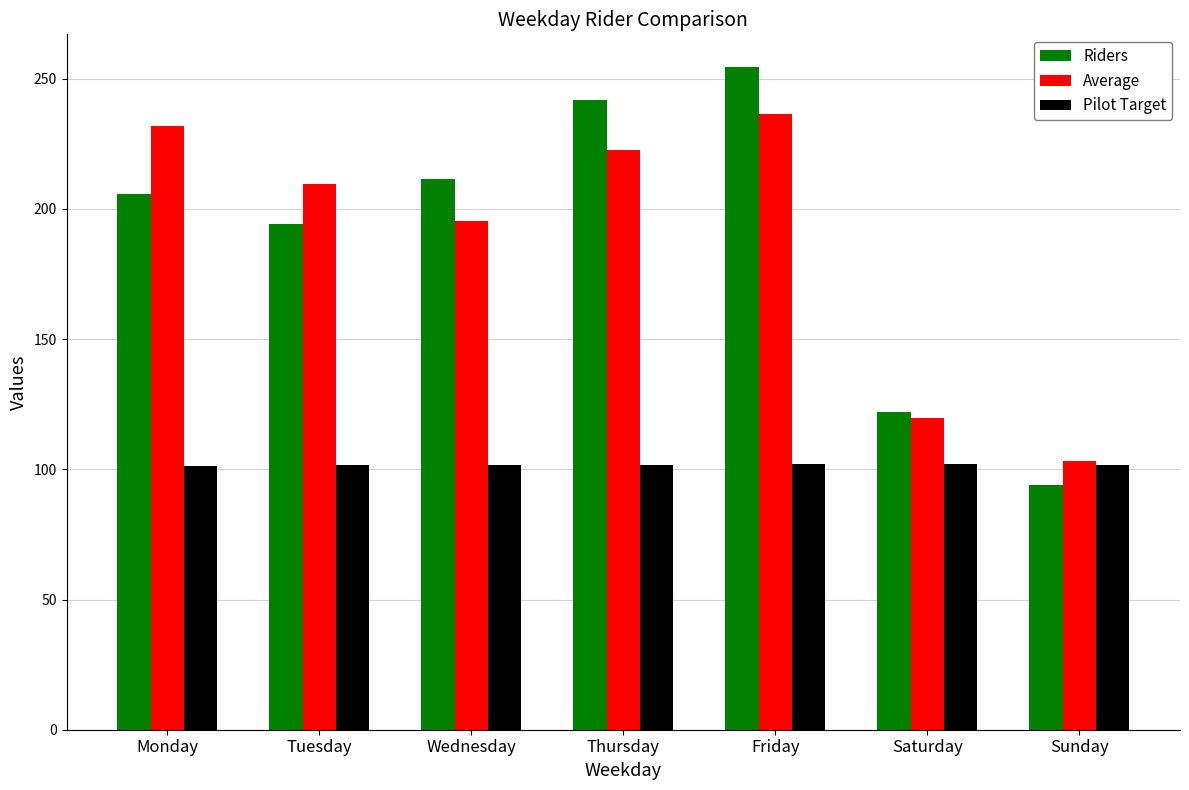

What is the maximum value for Pilot Target?

102.1